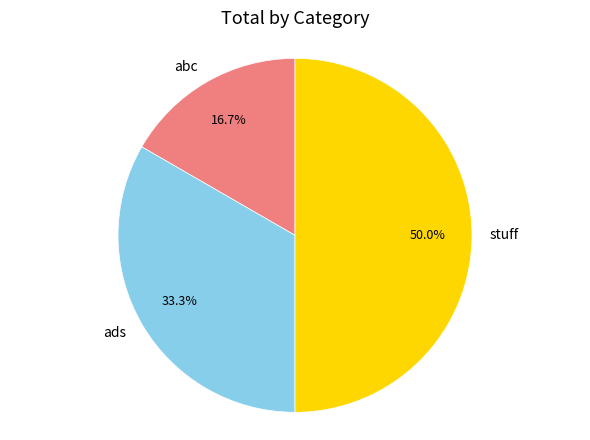

Is it true that stuff is 50% of the pie?

True